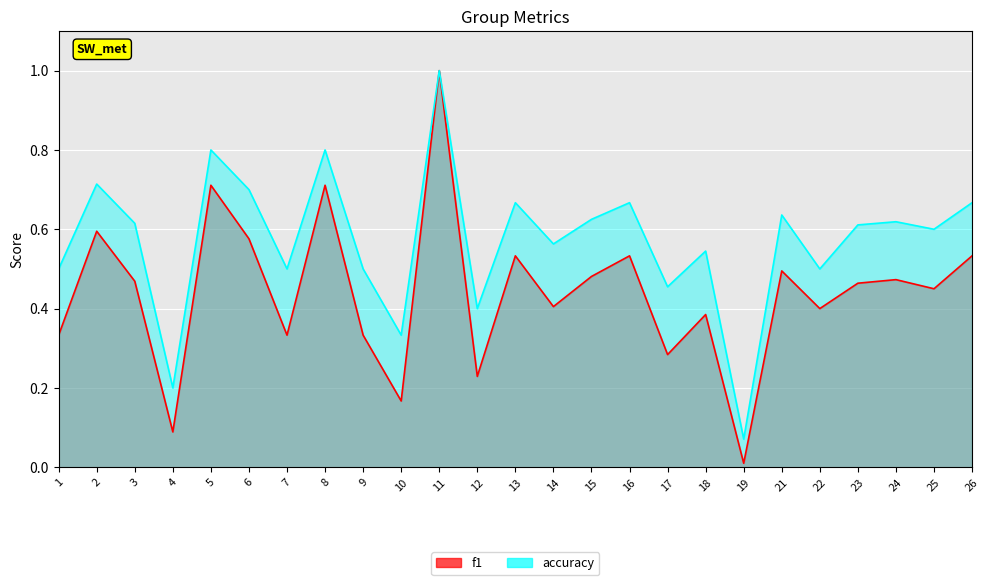

What value does the f1 series have at 18?

0.4